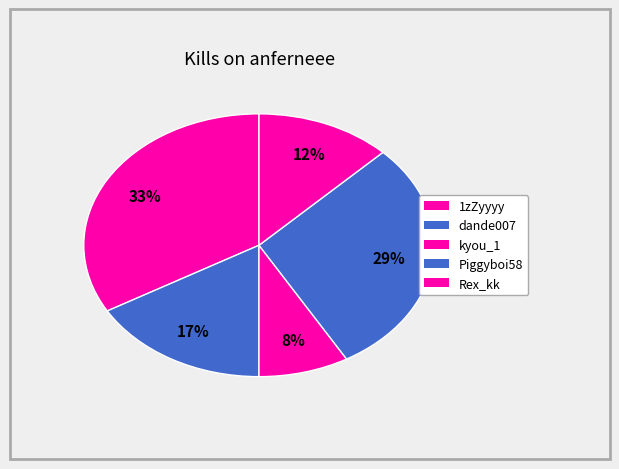

How many segments does this pie chart have?

5